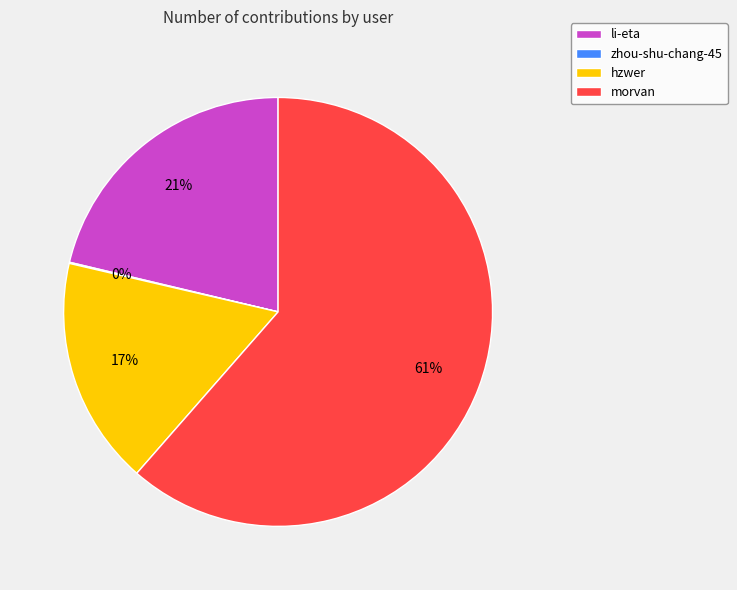

Combined, do morvan and li-eta account for over 50%?

Yes